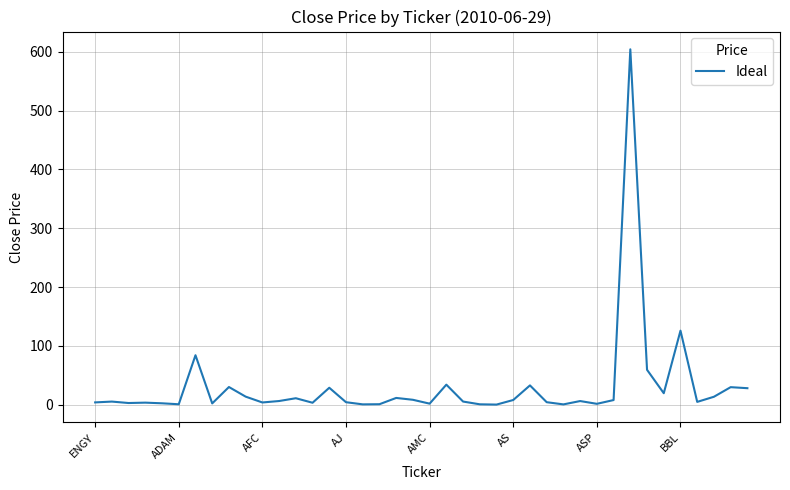

What is the difference between the maximum and minimum values?

603.6